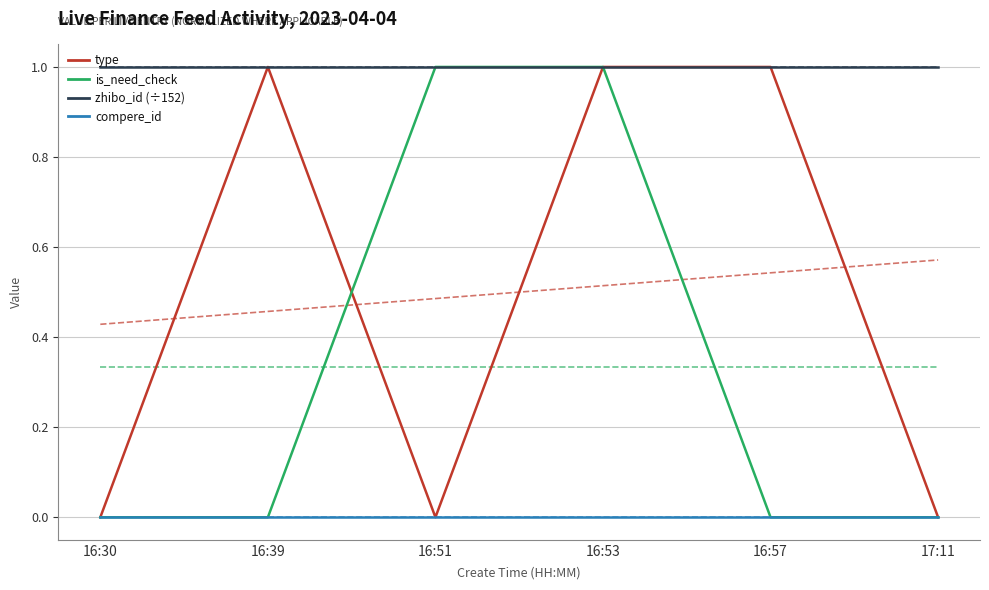

Which series has the largest range (max minus min)?

type